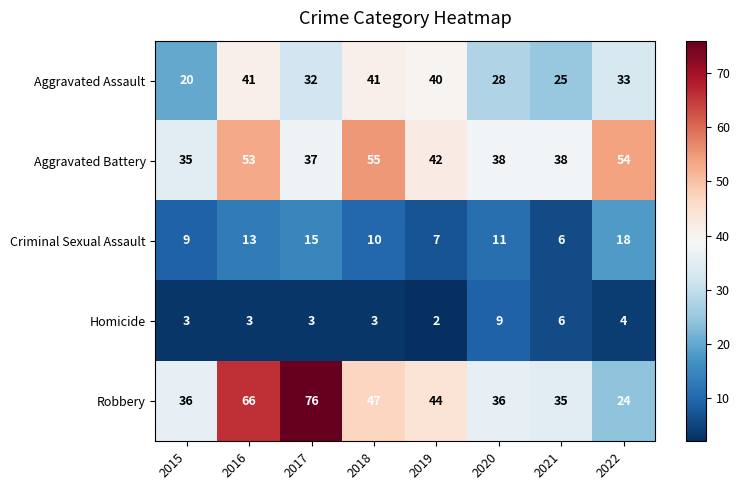

Read the Robbery value at 2015.

36